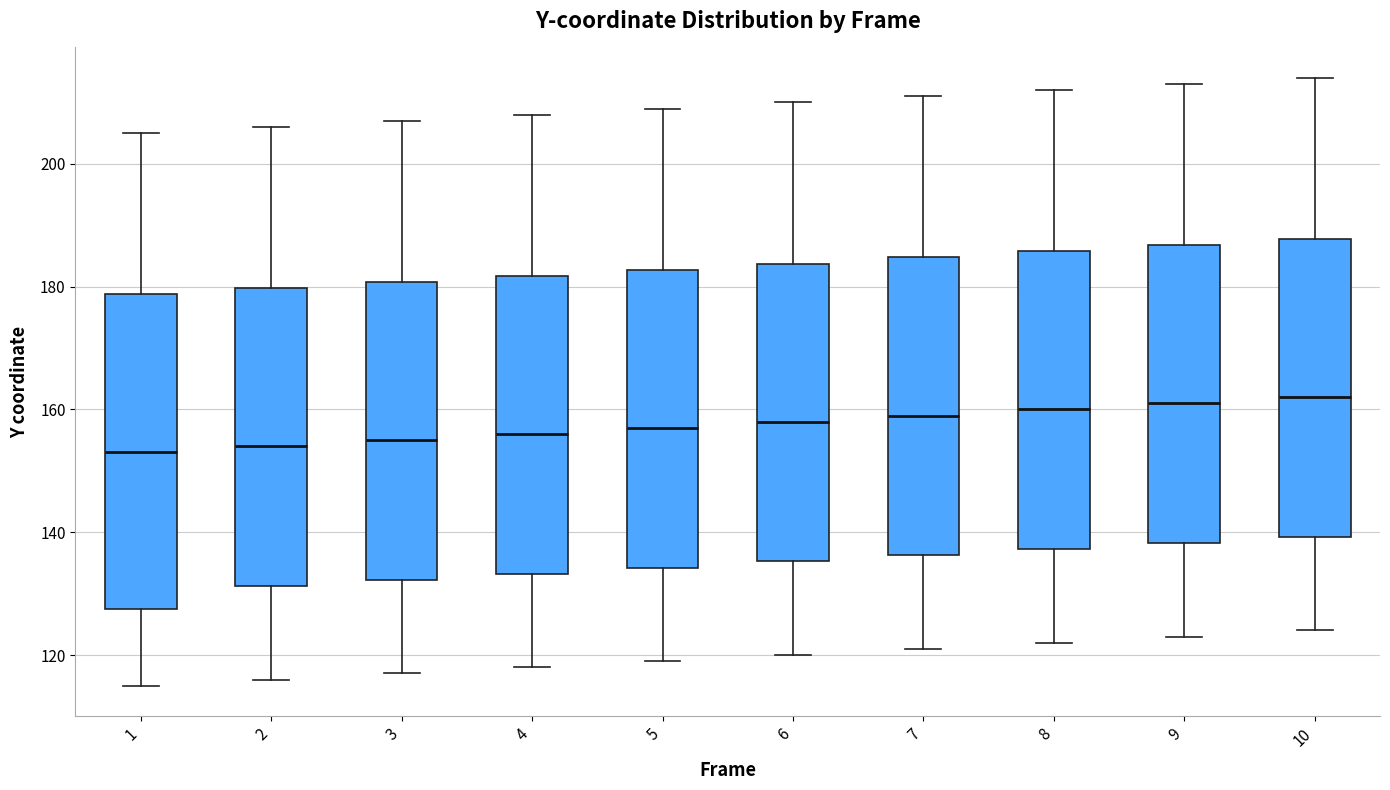

Which box is the tallest, from its lower edge to its upper edge?

1